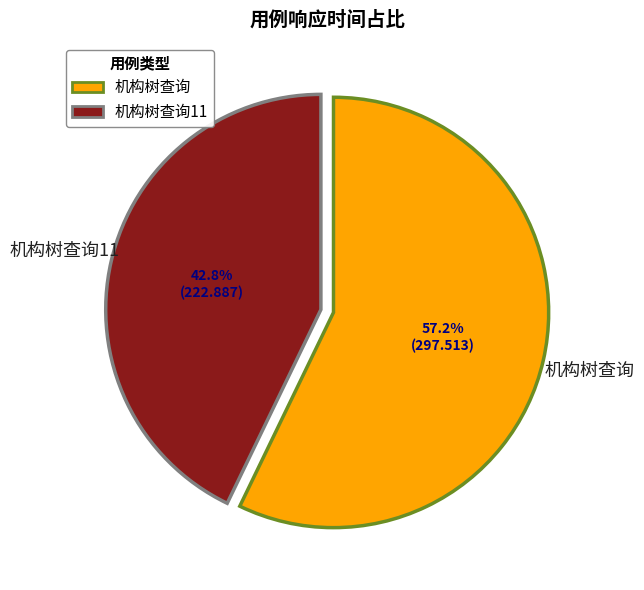

Is there a majority slice in this chart?

Yes